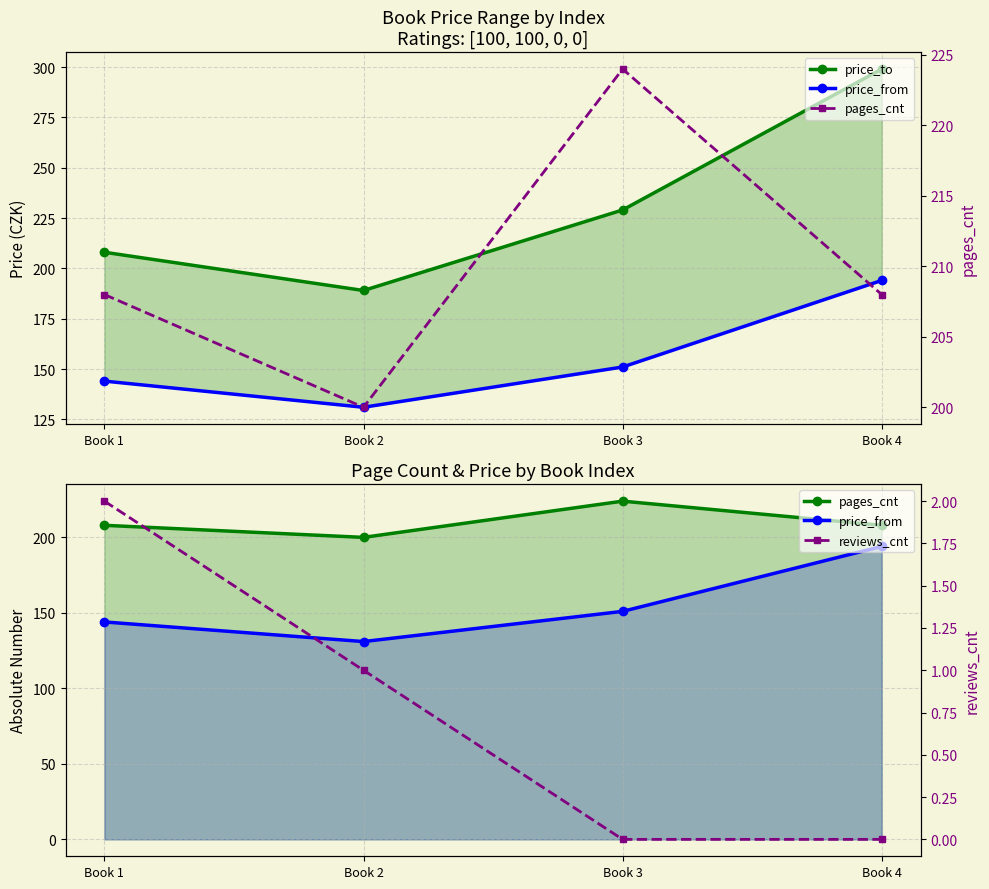

Which series has the largest total across all categories?

price_to